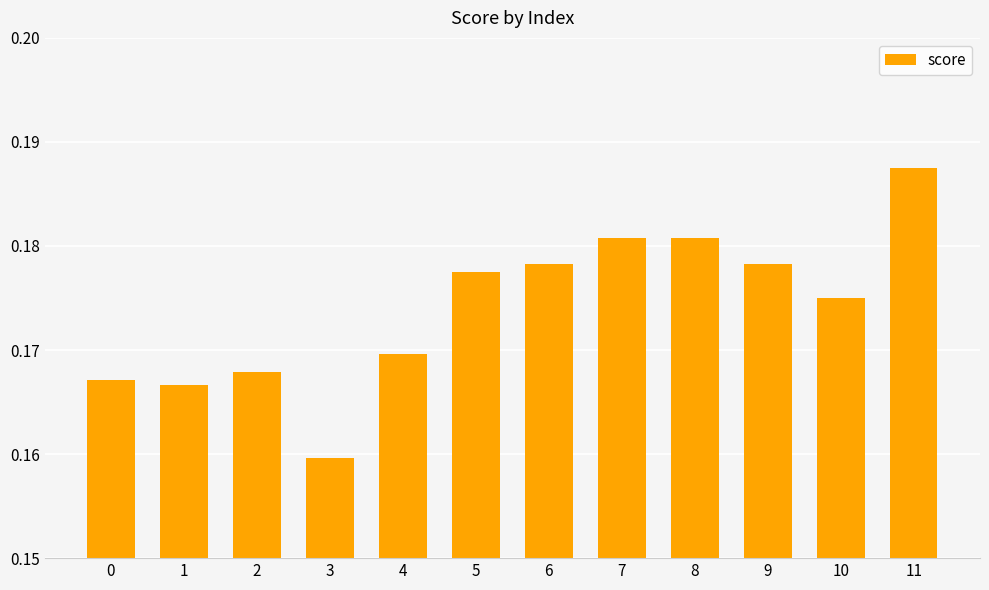

True or false: the data shows 0.1 at 6.

False